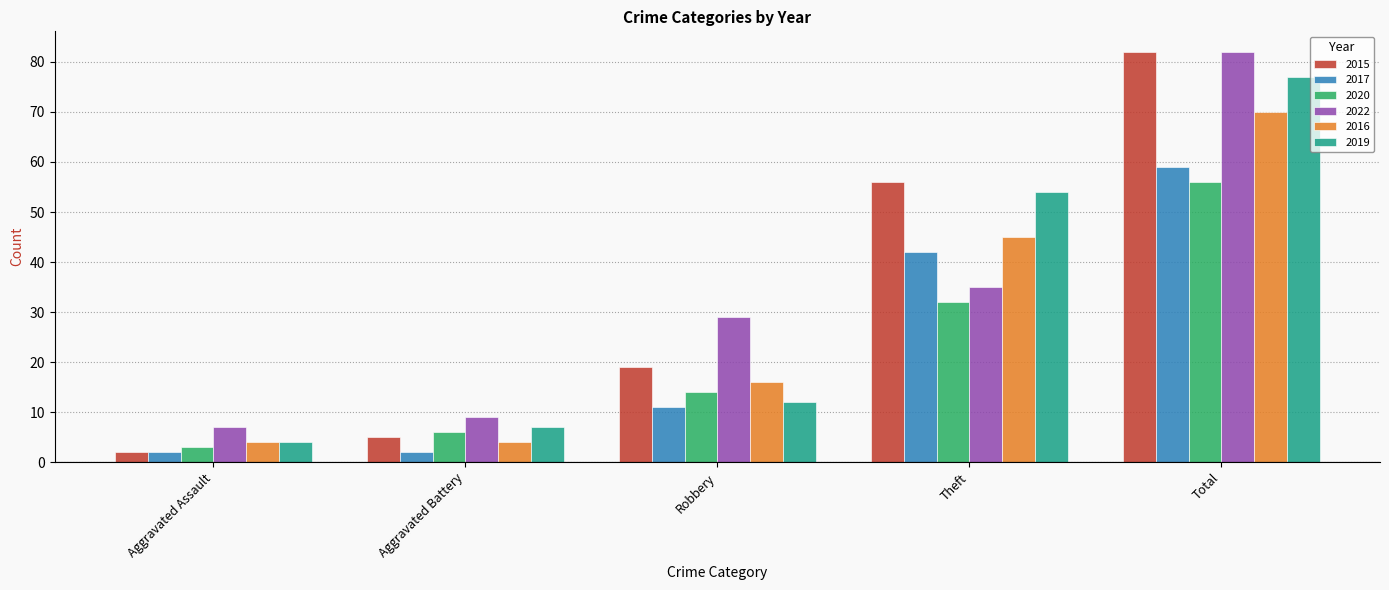

At which category is the sum across all series the highest?

Total